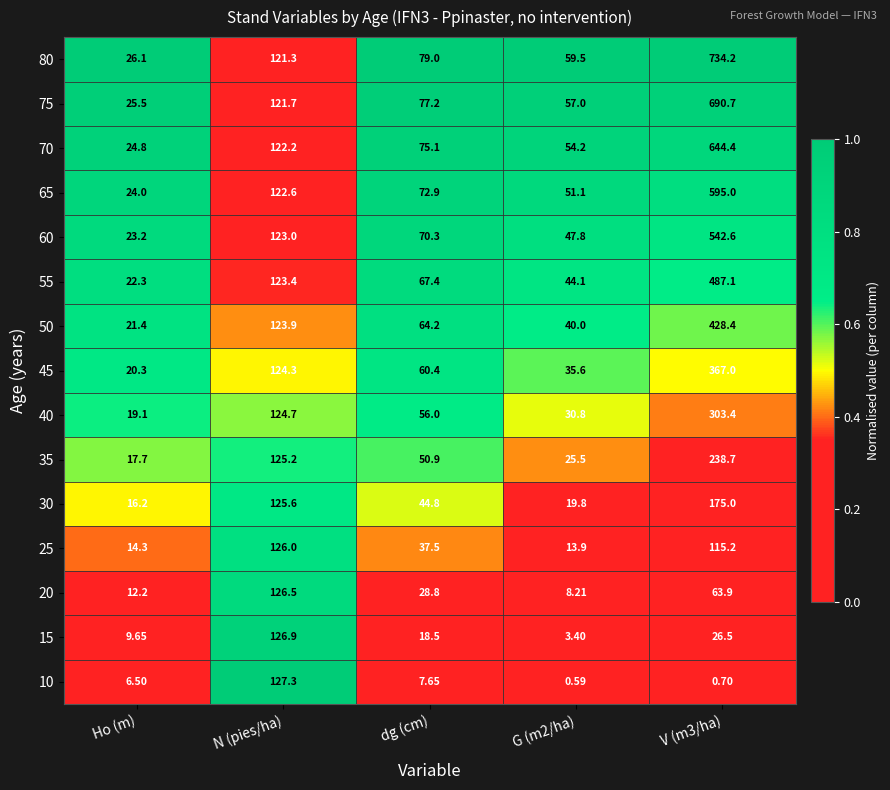

Which series has the largest total across all categories?

80